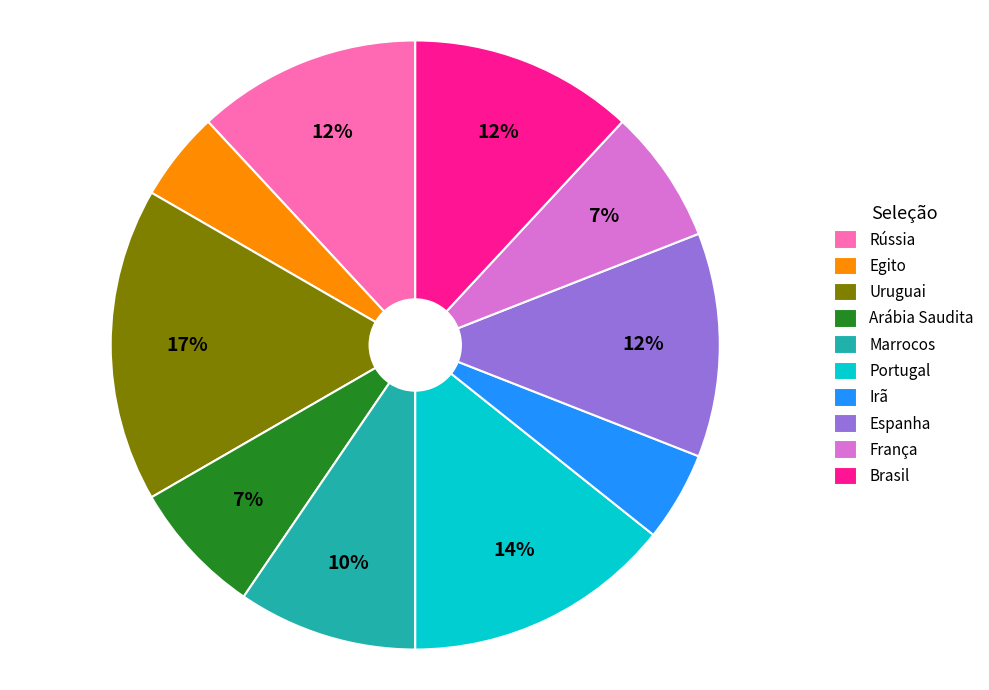

Combined, do Uruguai and Arábia Saudita account for over 50%?

No